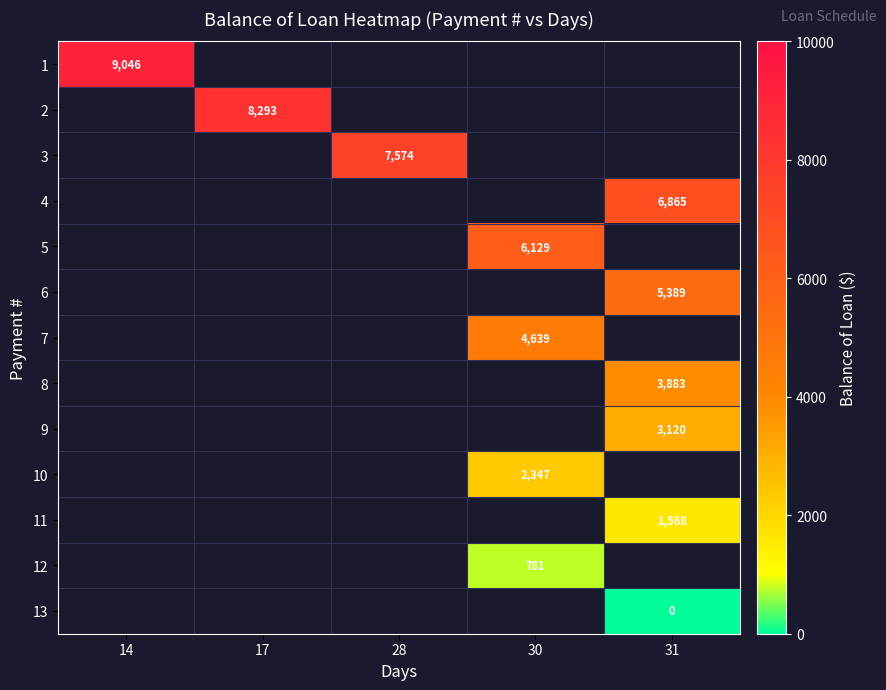

At 14, list the series in order from smallest to largest.

1, 2, 3, 4, 5, 6, 7, 8, 9, 10, 11, 12, 13